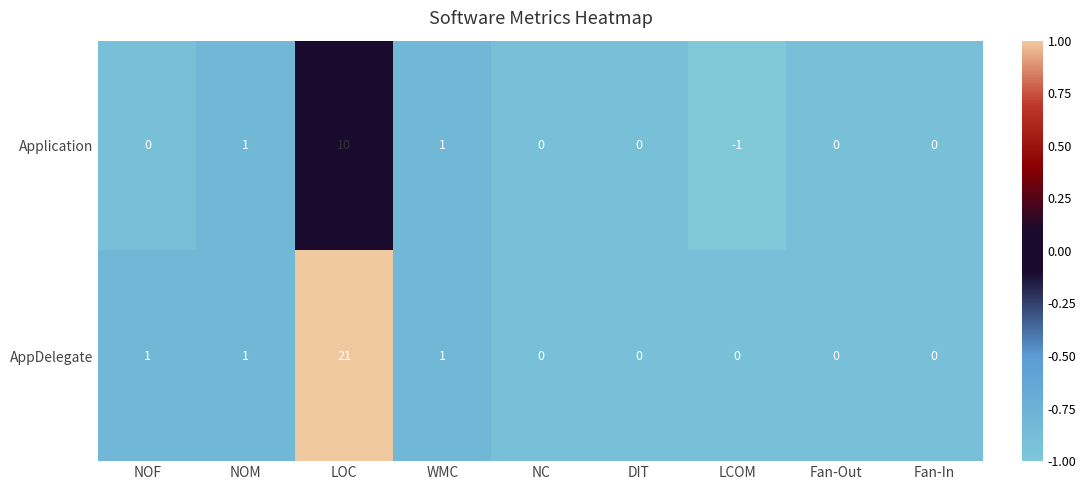

Read the Application value at LOC.

10